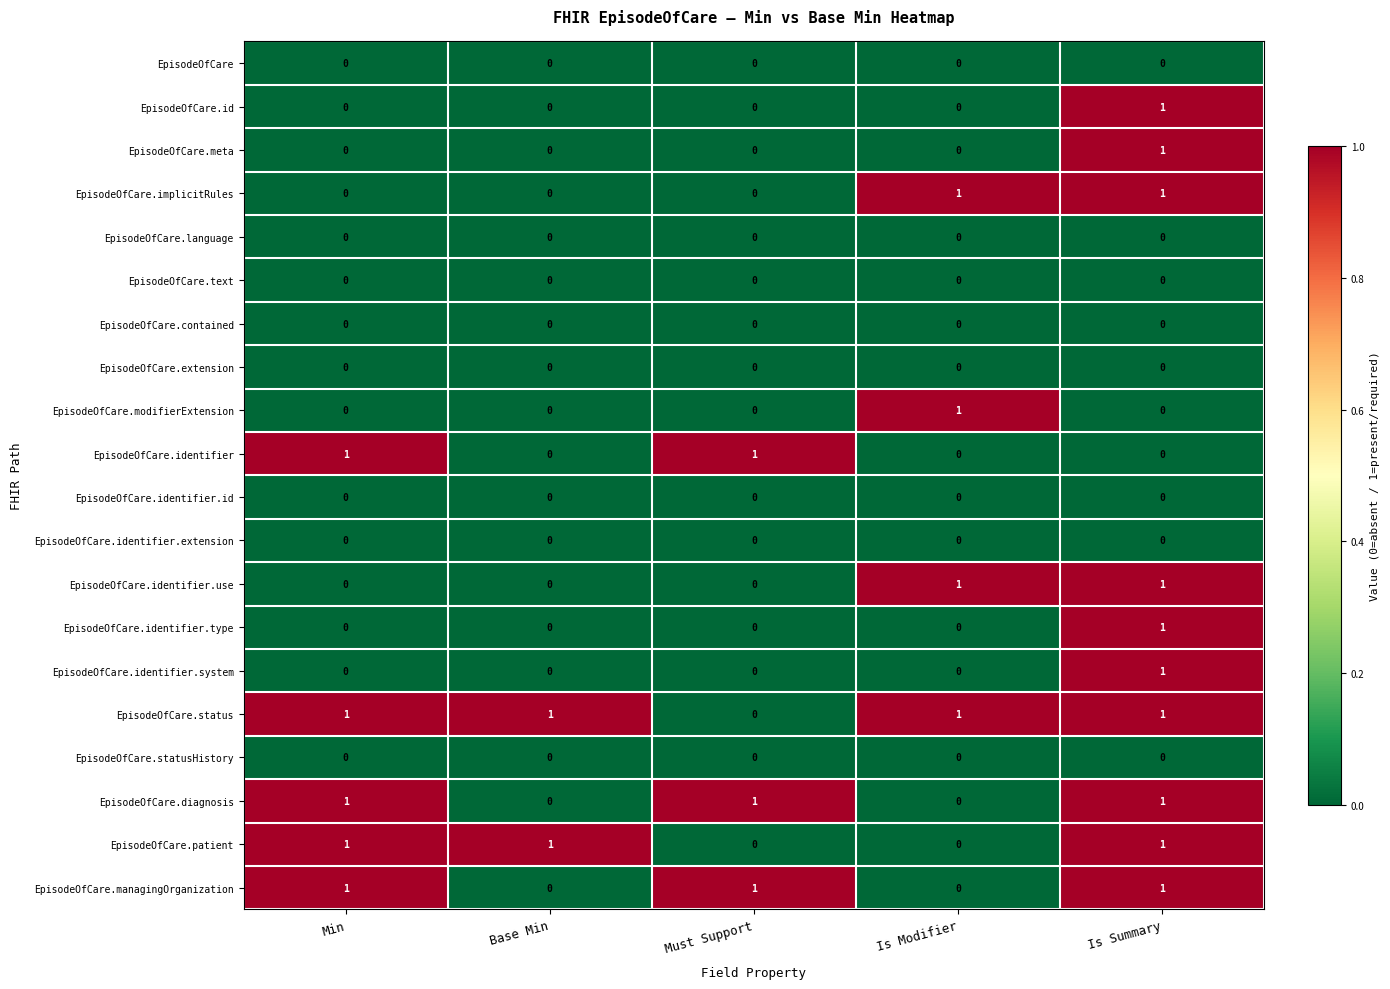

What is the total value across all series at Must Support?

3